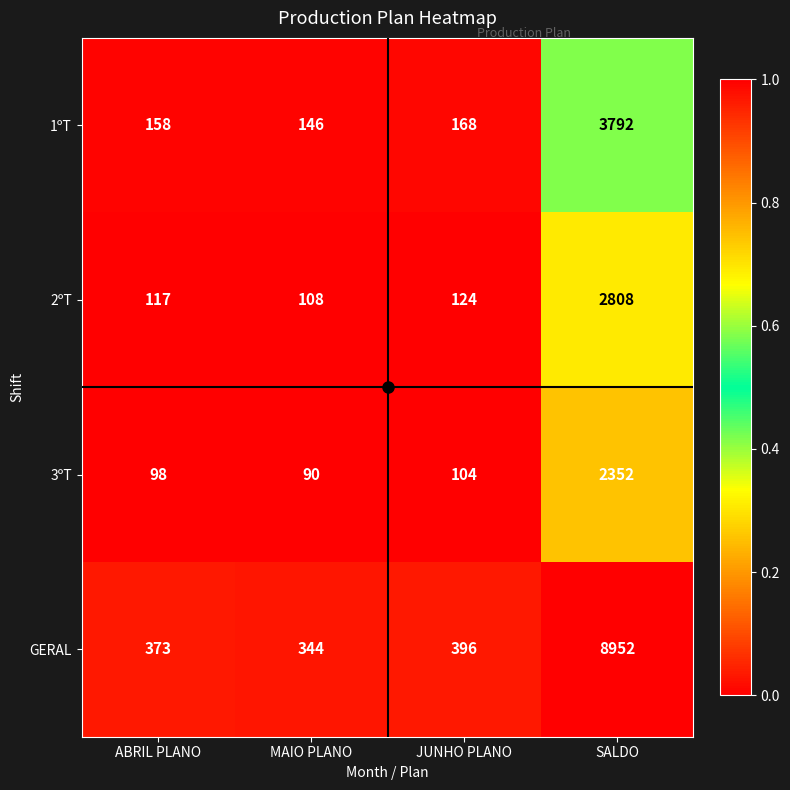

What is the sum of all 1ºT values?

4264